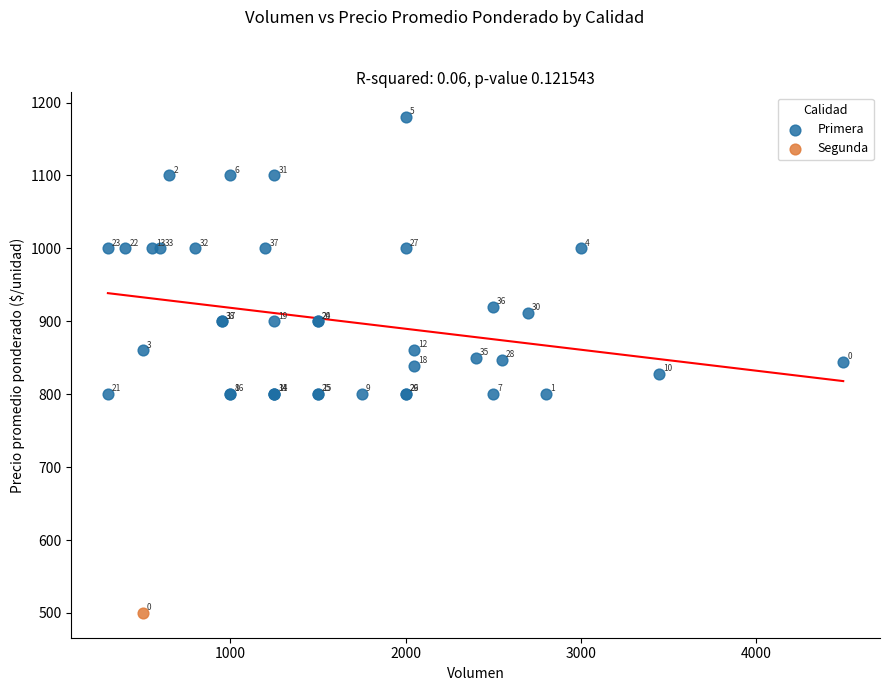

What are all the series names shown in the legend?

Primera, Segunda